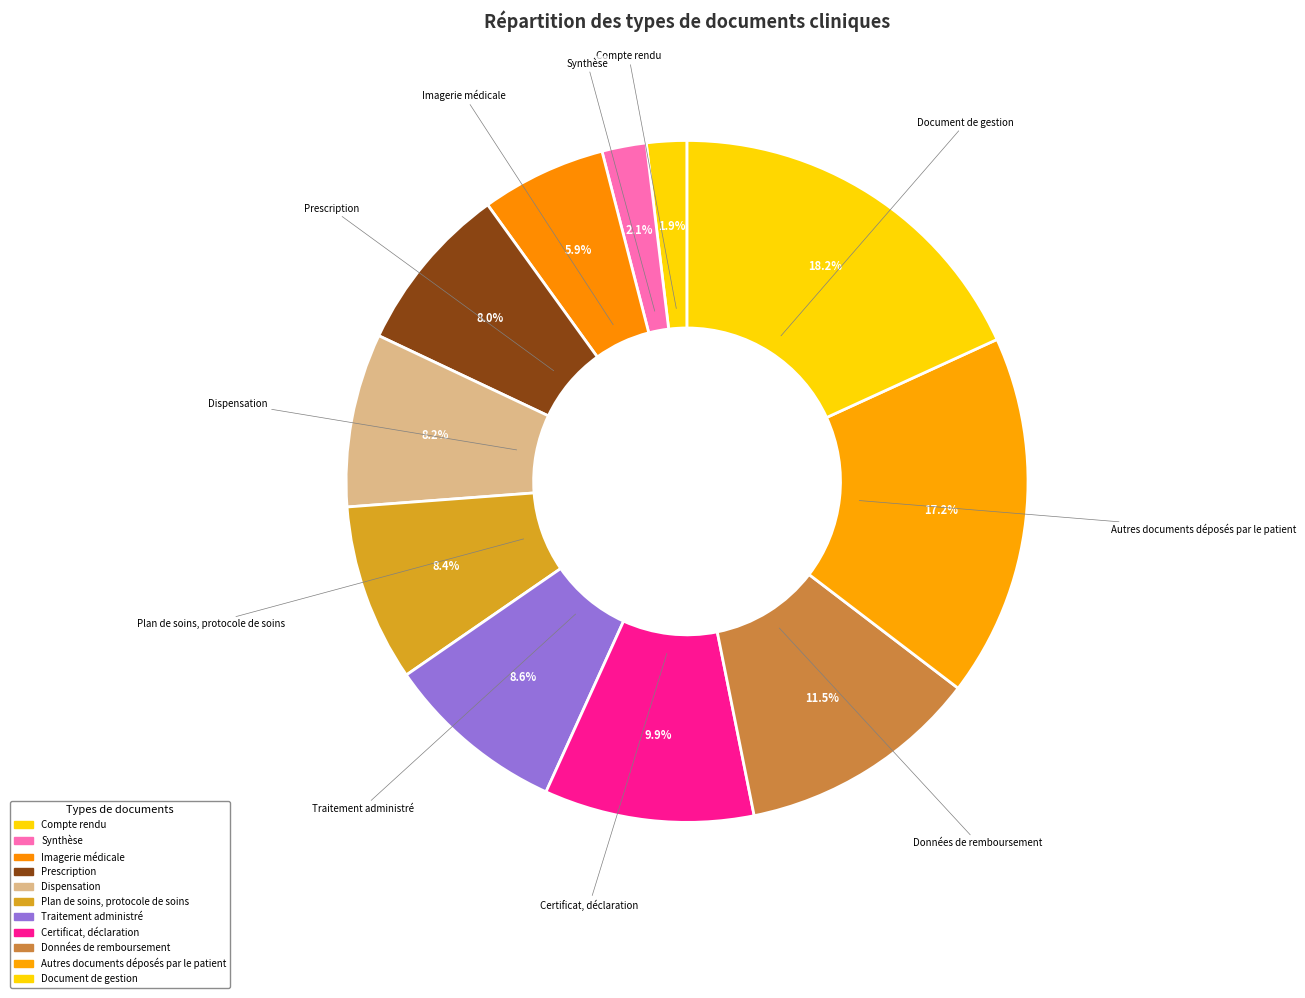

Rank the categories by value from lowest to highest.

Compte rendu, Synthèse, Imagerie médicale, Prescription, Dispensation, Plan de soins, protocole de soins, Traitement administré, Certificat, déclaration, Données de remboursement, Autres documents déposés par le patient, Document de gestion